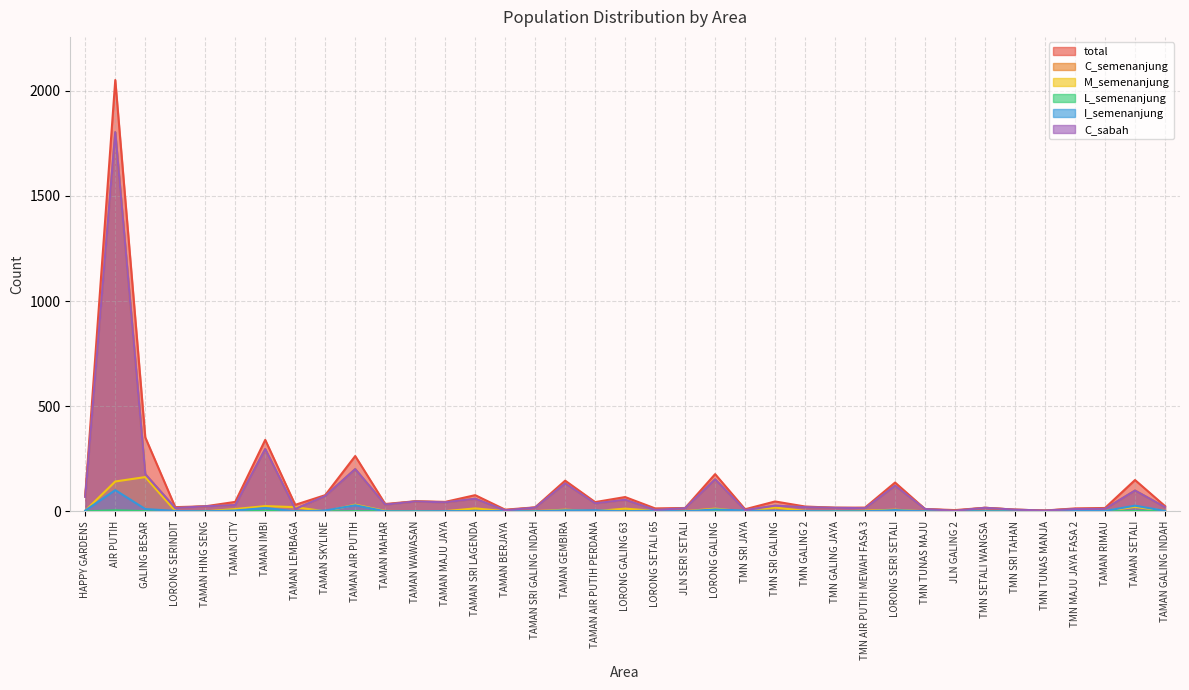

What is the difference between the highest and lowest values at TMN MAJU JAYA FASA 2?

14